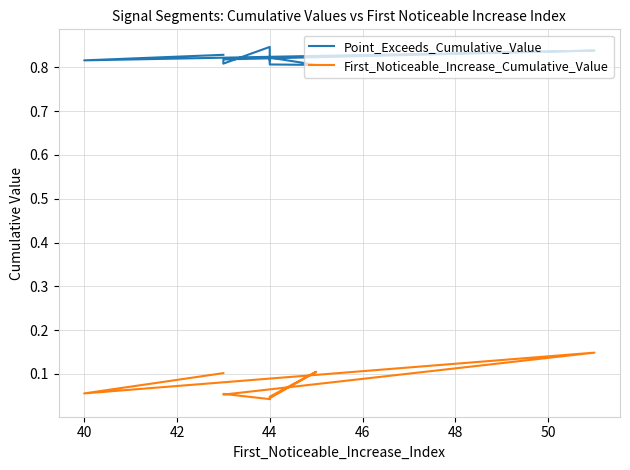

What is the total value across all series at 46?

0.9